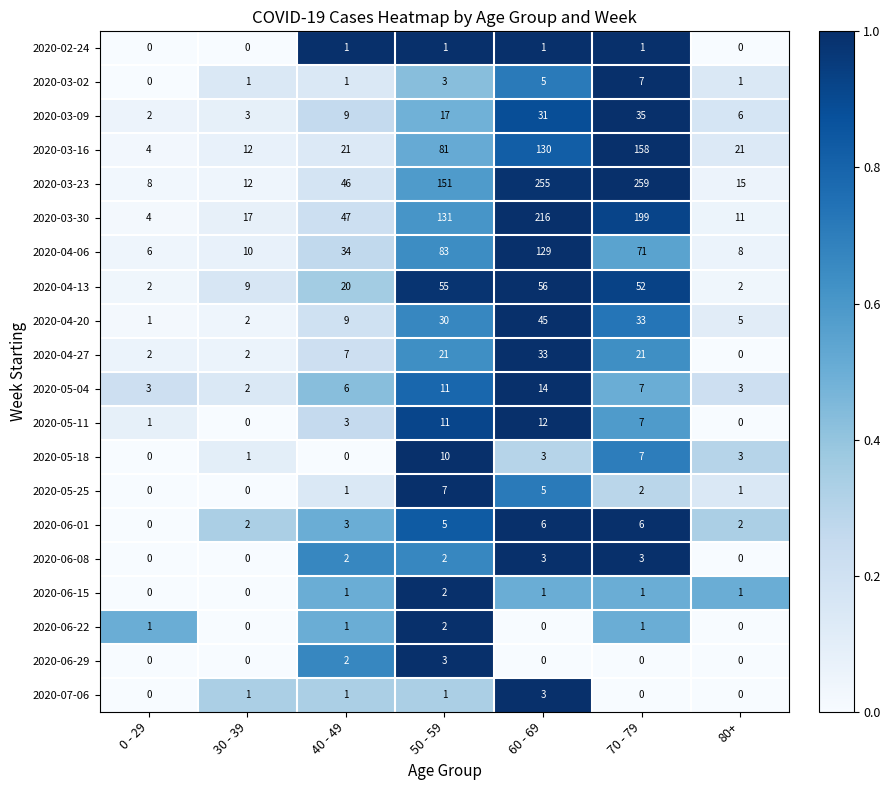

Which series has the largest range (max minus min)?

2020-03-23